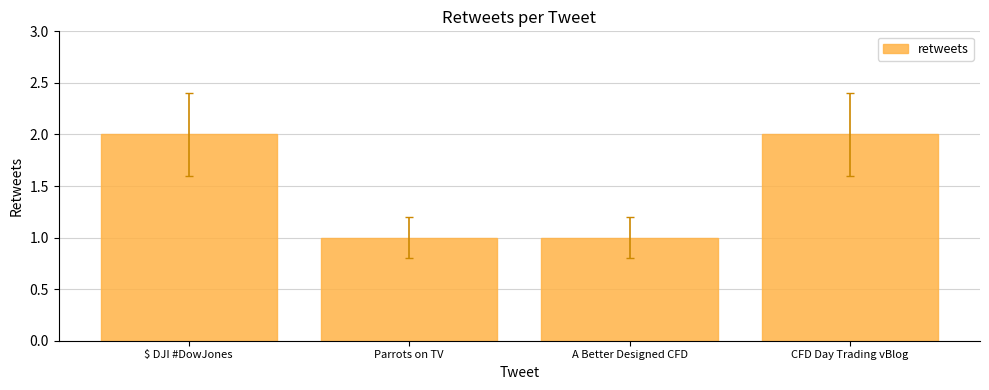

Reading right to left, extract all data points from this chart.

CFD Day Trading vBlog=2	A Better Designed CFD=1	Parrots on TV=1	$ DJI #DowJones=2